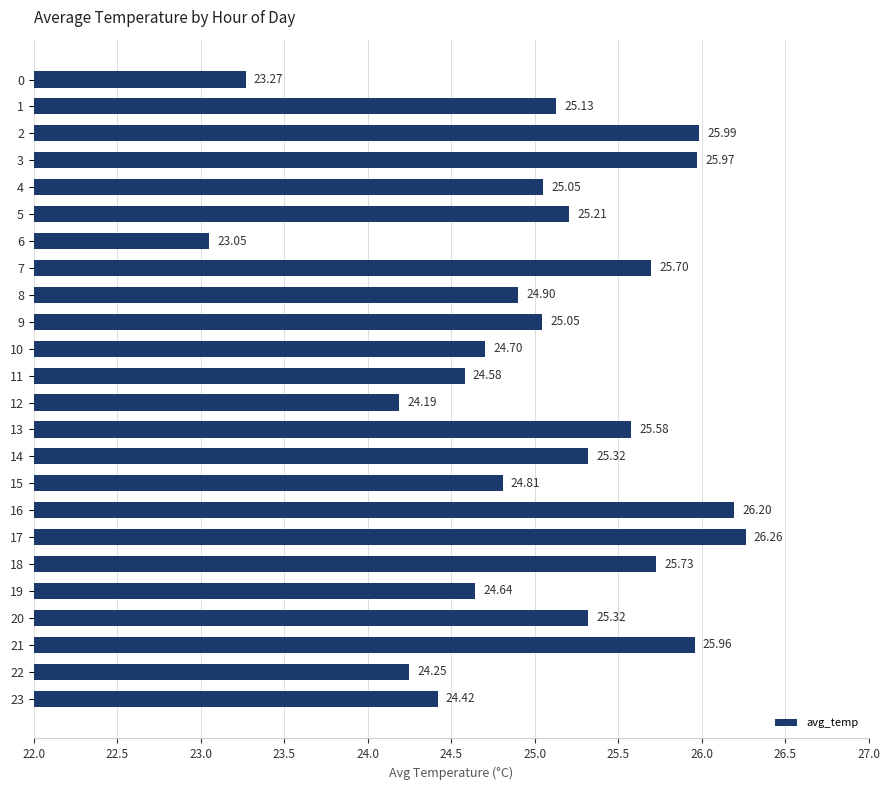

Approximately how many times larger is the value at 17 compared to 0?

1.1